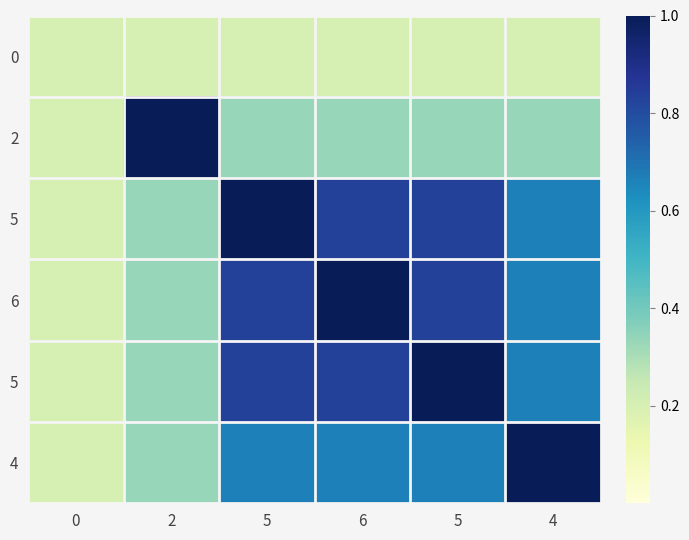

What is the total value across all series at 2?

2.5